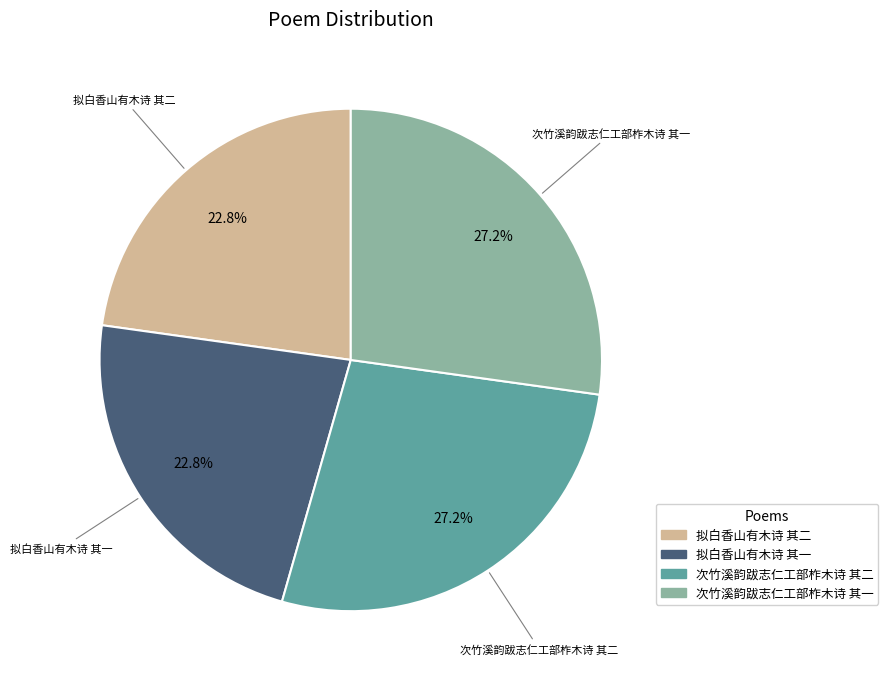

To the nearest percent, what percentage of the pie is 拟白香山有木诗 其二?

23%